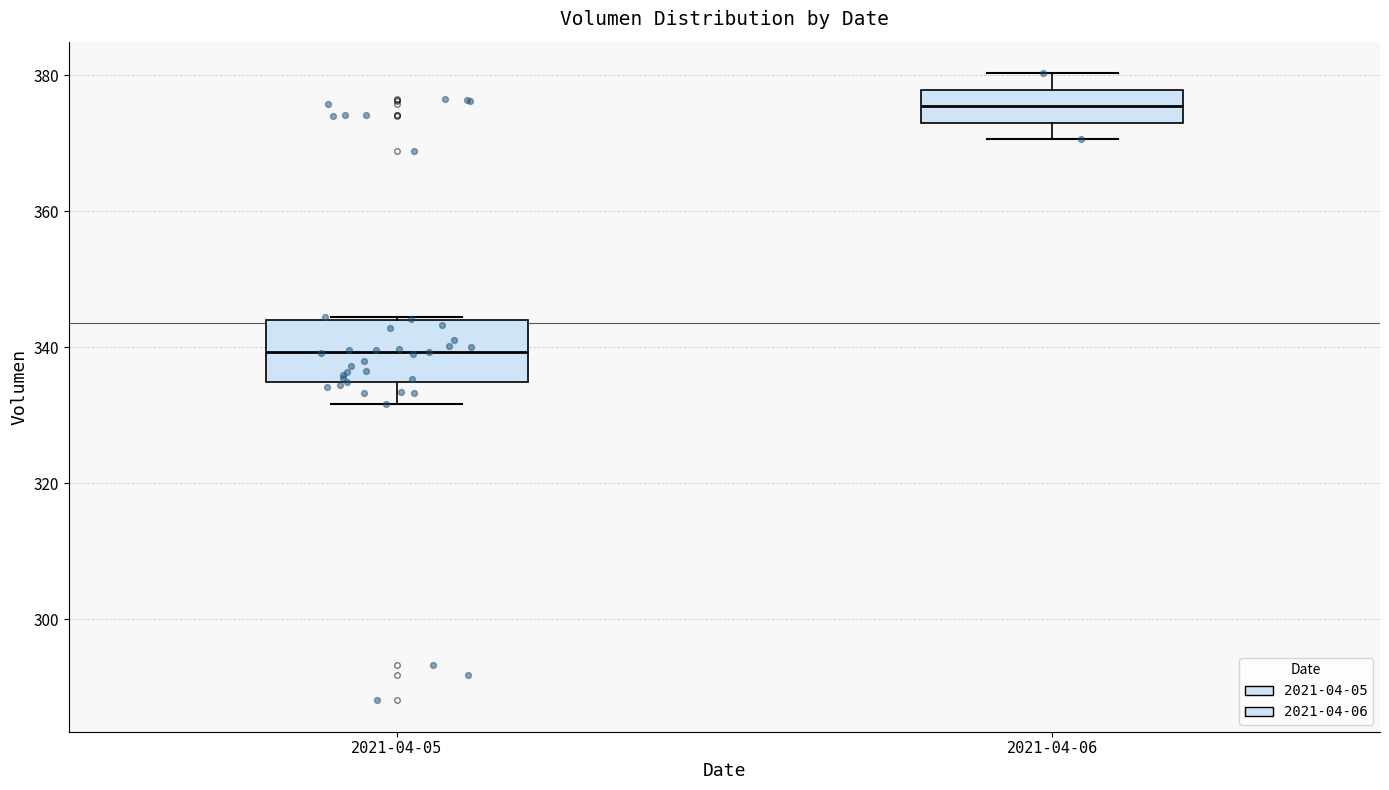

Which box has the lowest median line?

2021-04-05